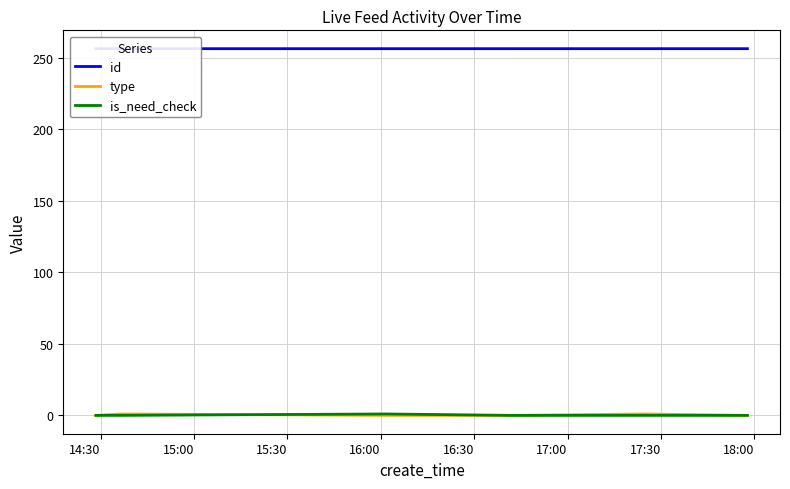

Between 15:30 and 16:30, which is larger?

16:30